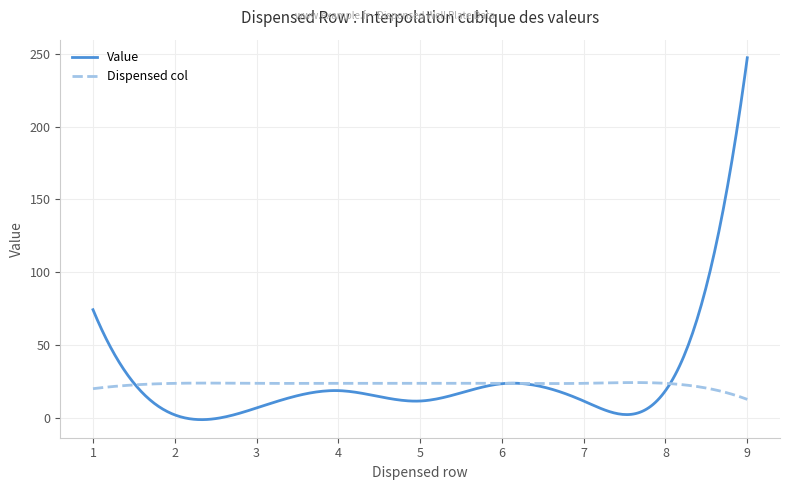

Which series has the largest total across all categories?

Value